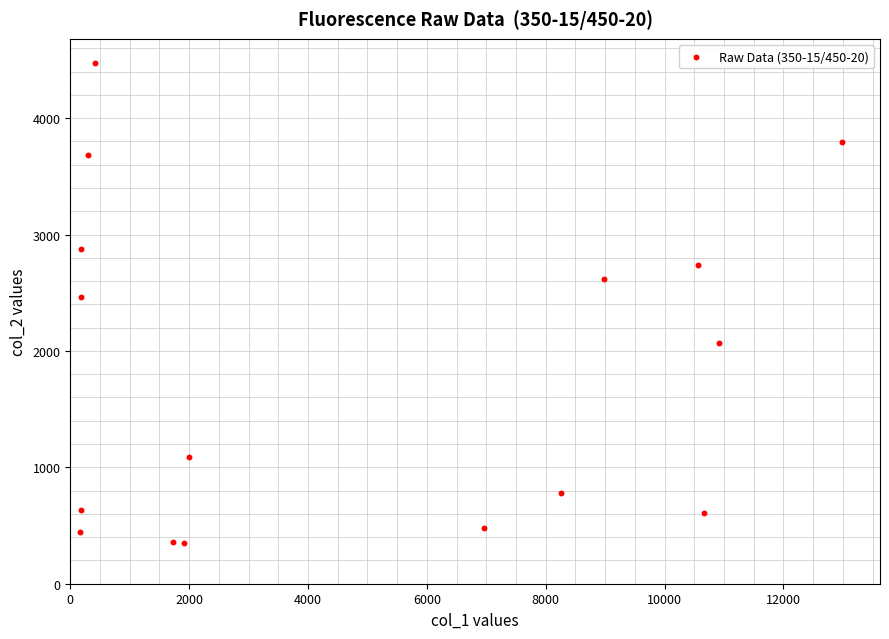

What Y value in the scatter plot is closest to 2414?

2464